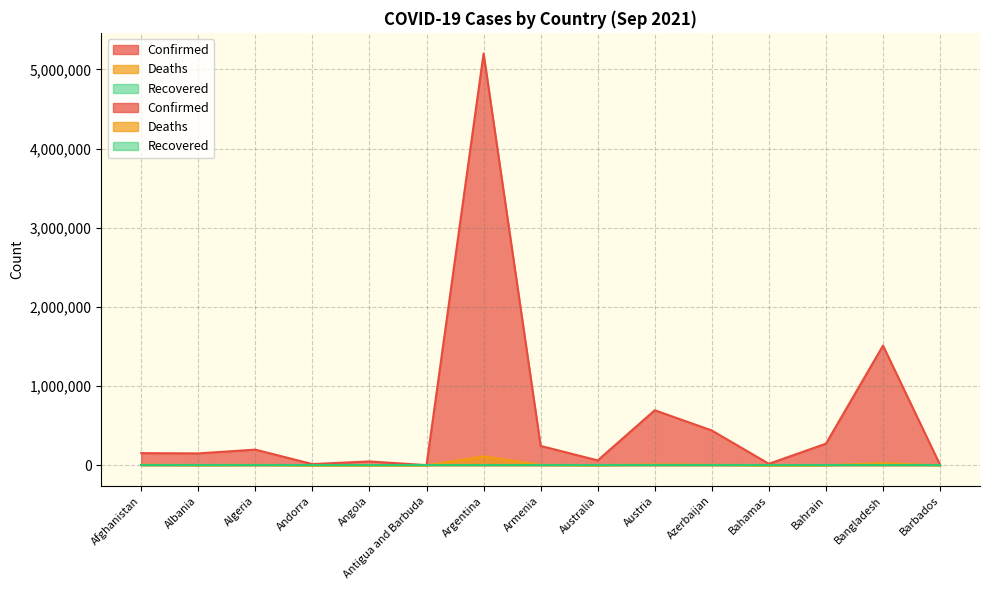

At which category does the chart reach its peak across all series?

Argentina